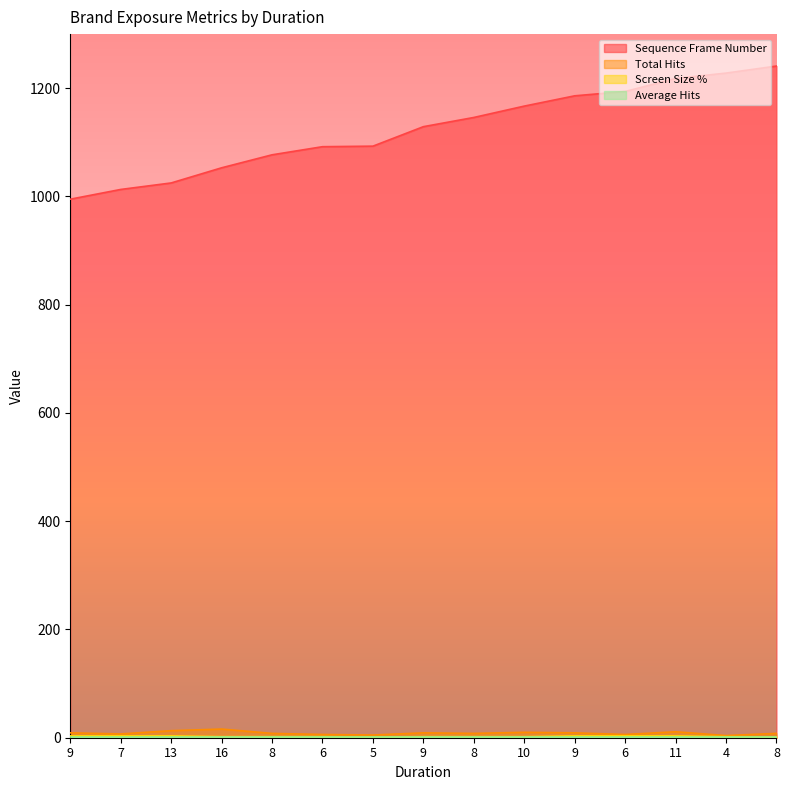

At which category is the sum across all series the highest?

8